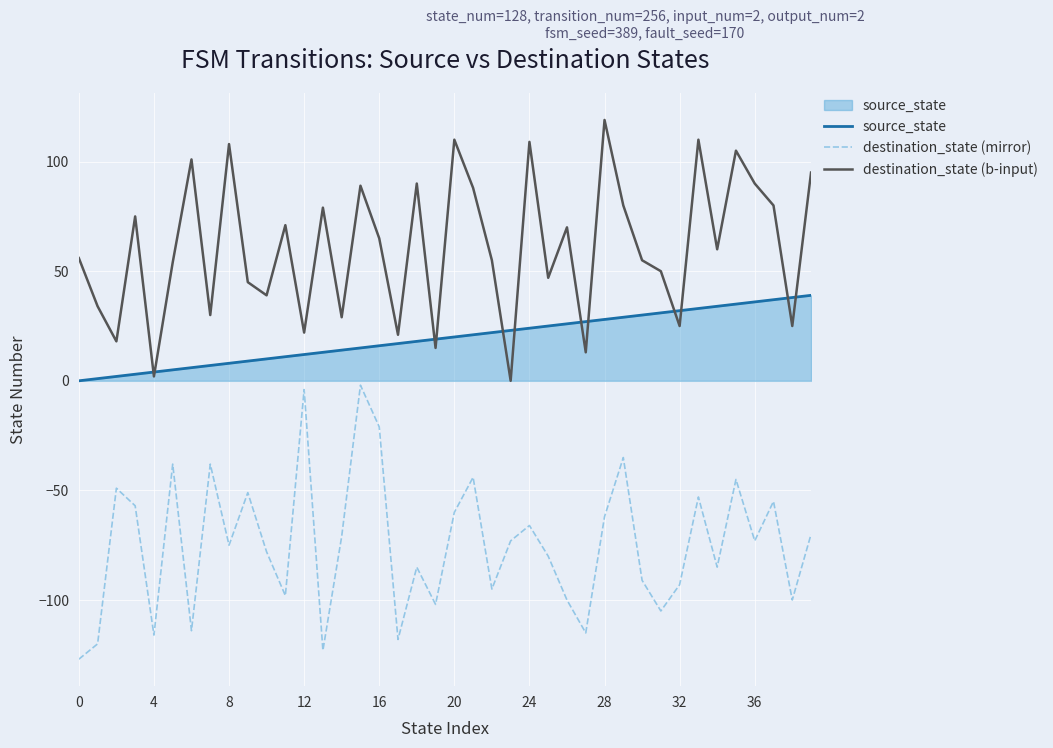

What is the sum of all destination_state (mirror) values?

-2987